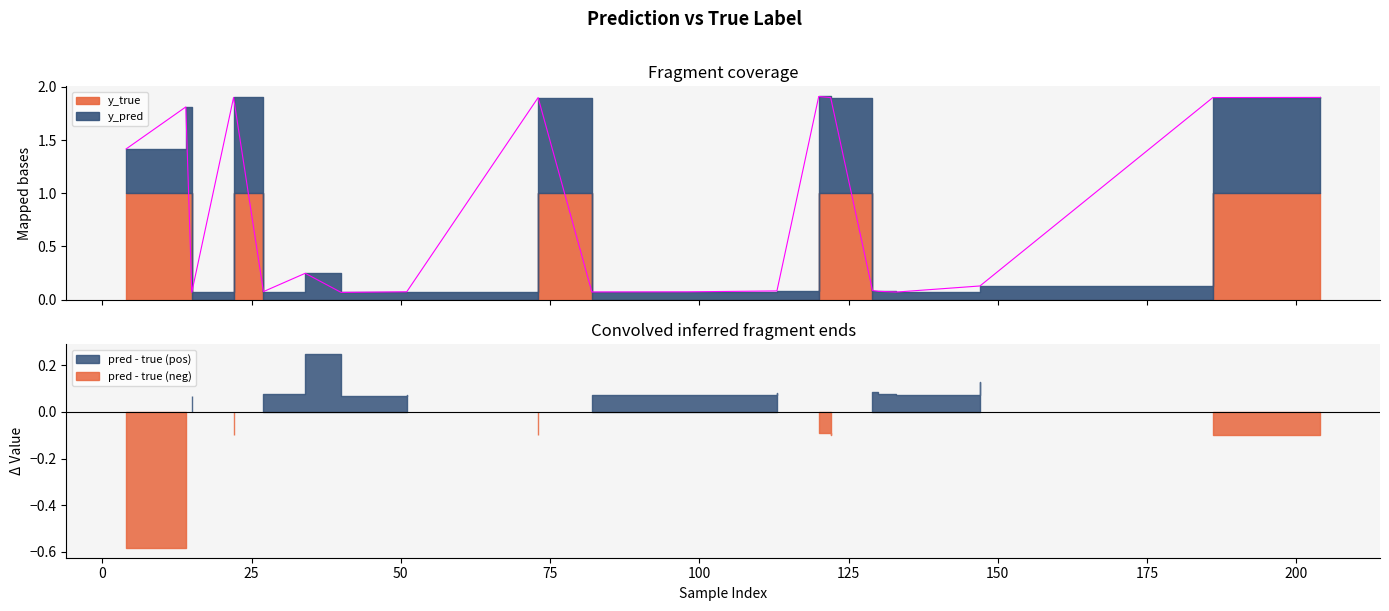

Is this an area chart (filled region under the line)?

No